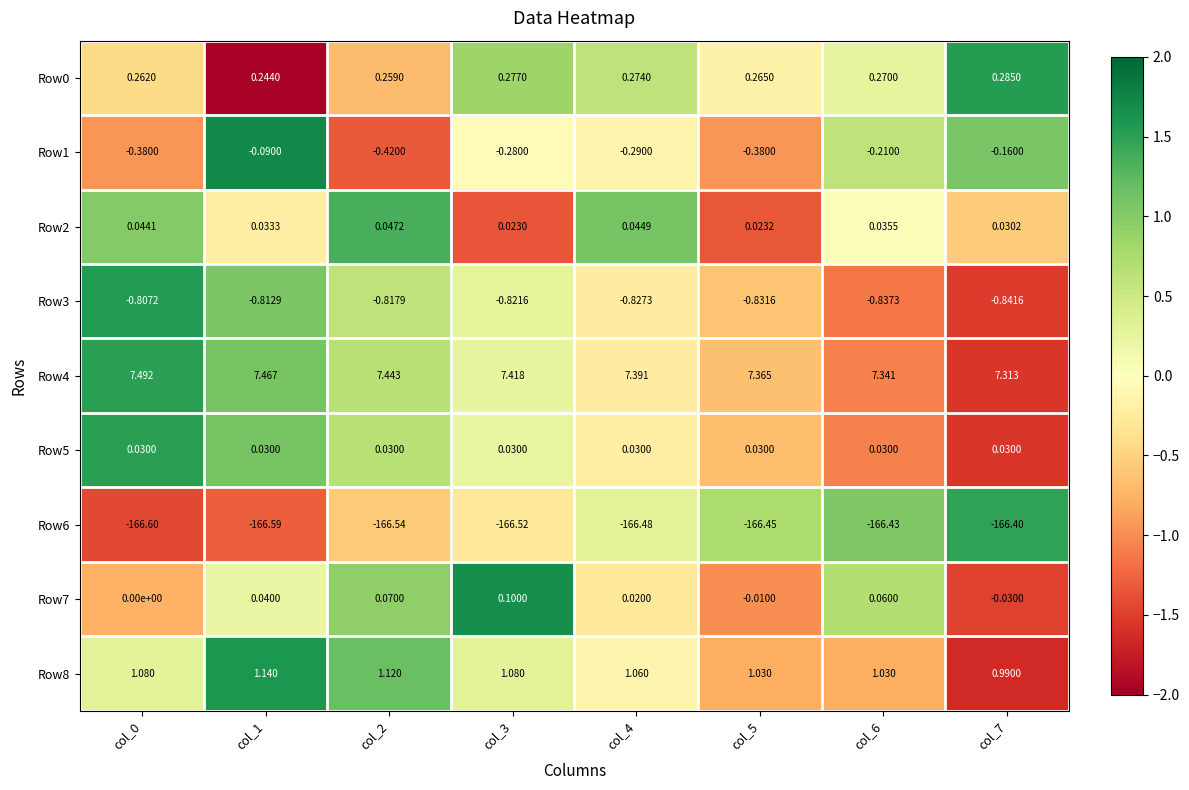

At which category is the sum across all series the highest?

col_1